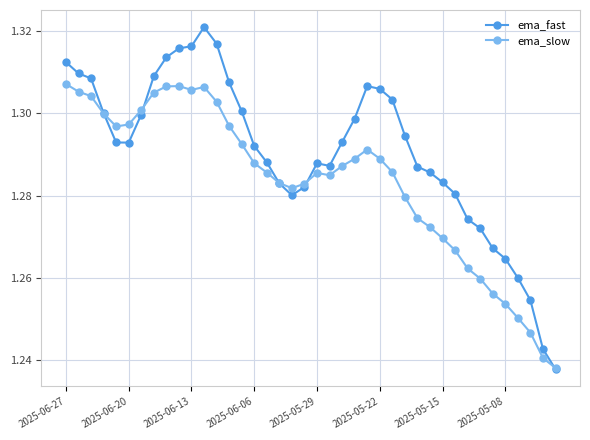

At how many categories does at least one series exceed 1?

40